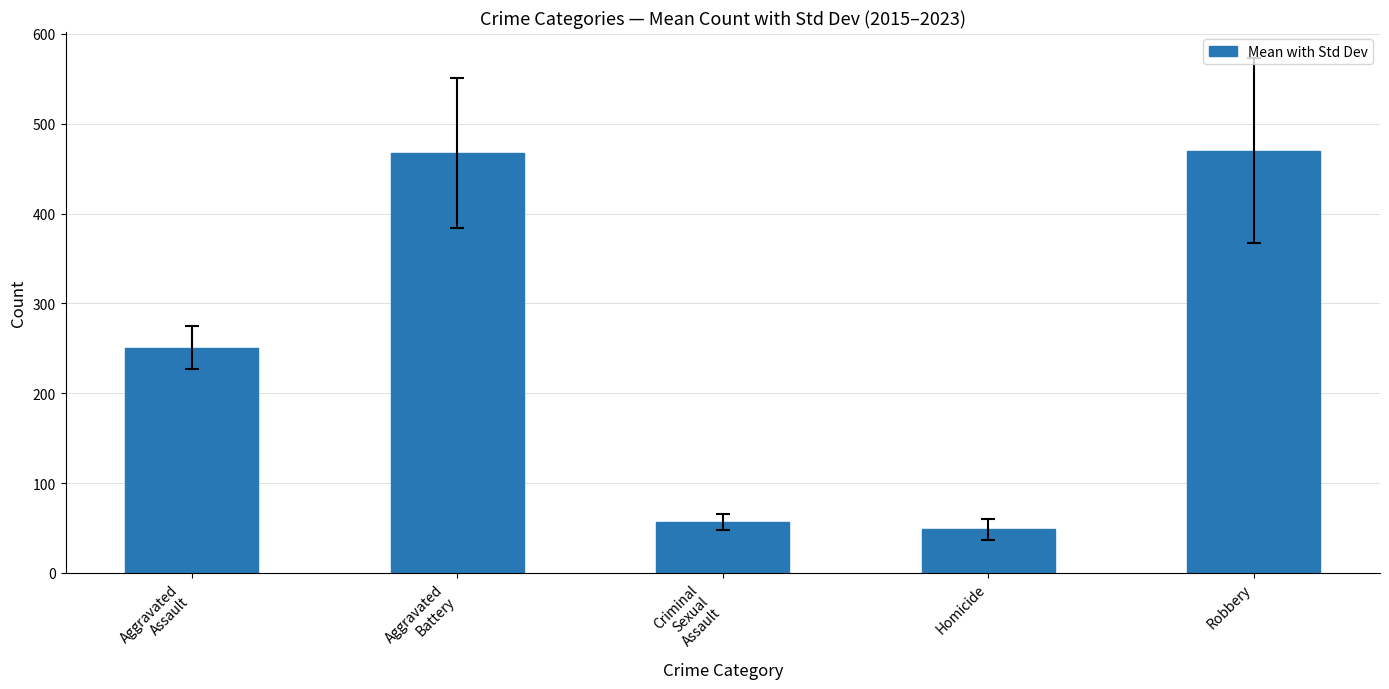

True or false: the data shows 709.8 at Aggravated
Battery.

False